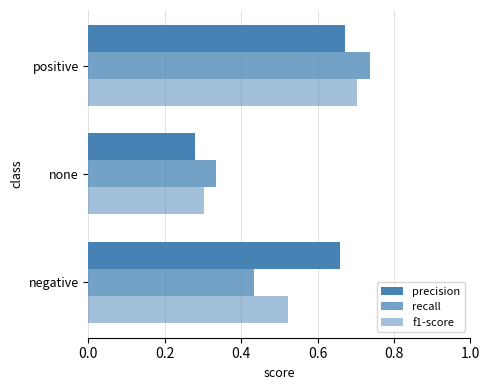

Count the number of categories in the chart.

3